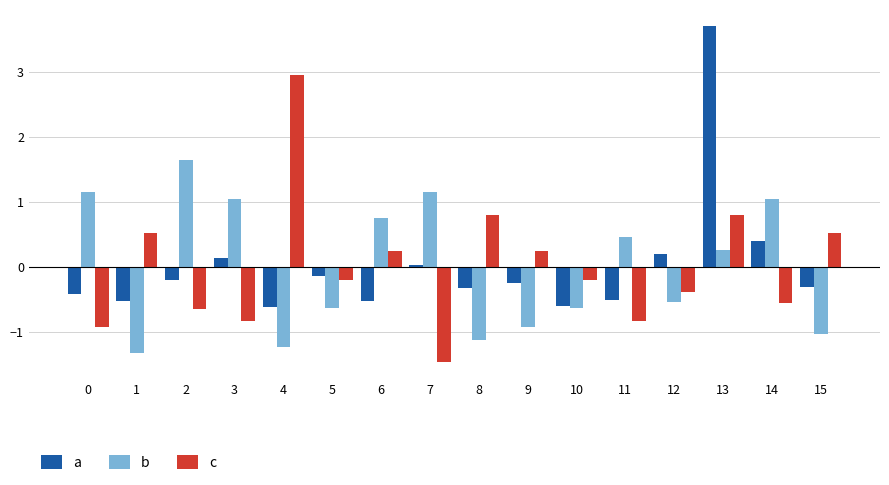

What is the difference between the highest and lowest values at 10?

0.4